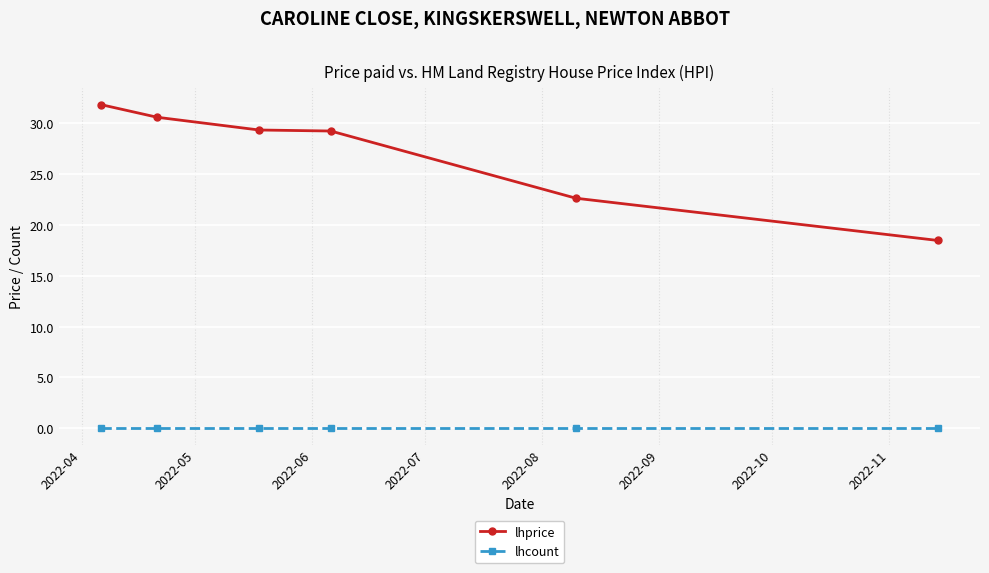

Which series has the widest spread of values?

lhprice